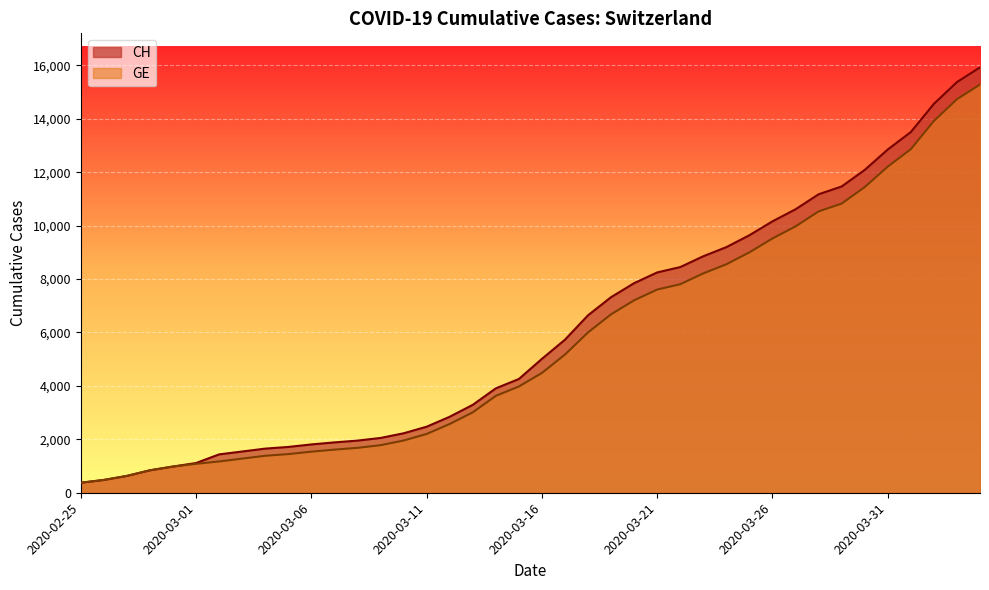

At how many categories does at least one series exceed 7086?

17